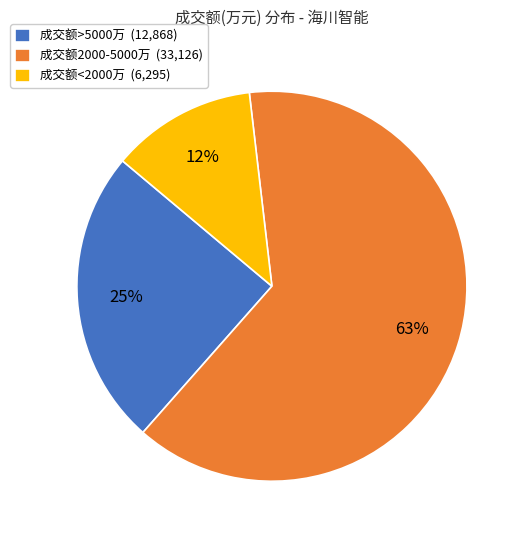

Which slice is the largest?

成交额2000-5000万 (33,126)